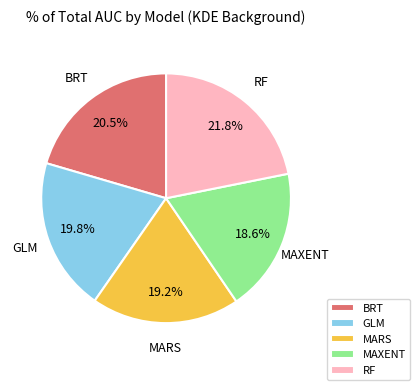

How much of the chart is everything except RF?

78.2%